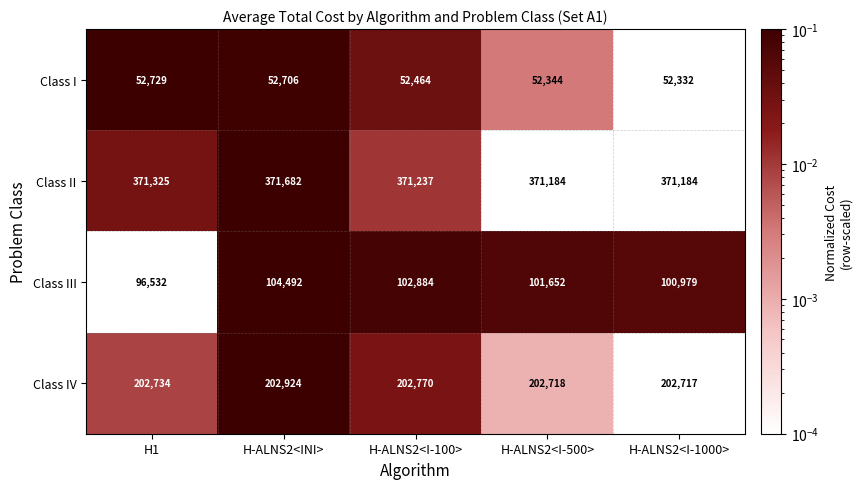

True or false: Class III has a value of 102884 at H-ALNS2<I-100>.

True